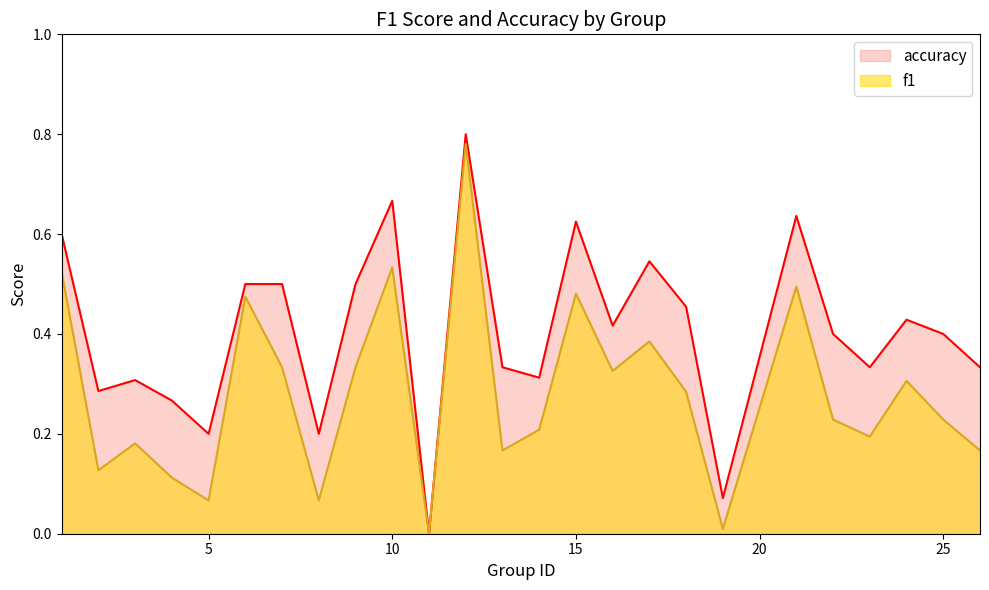

In f1, how many points are higher than both neighbors (excluding endpoints)?

8